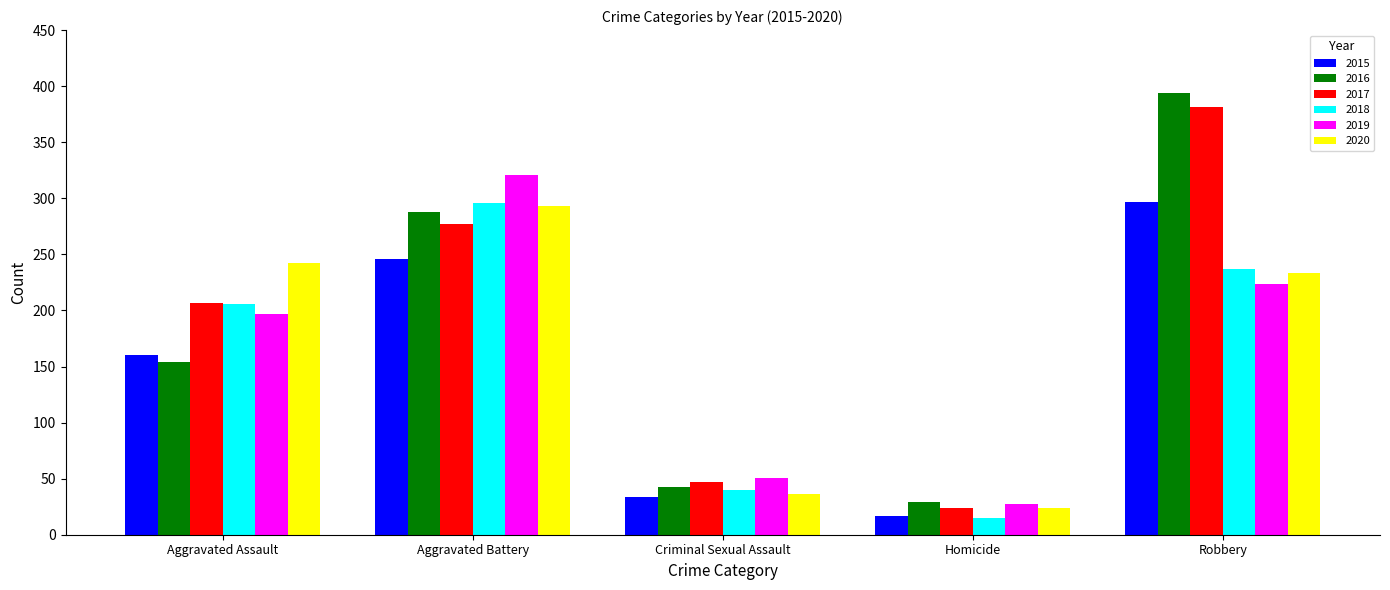

At which label does 2020 reach its peak?

Aggravated Battery